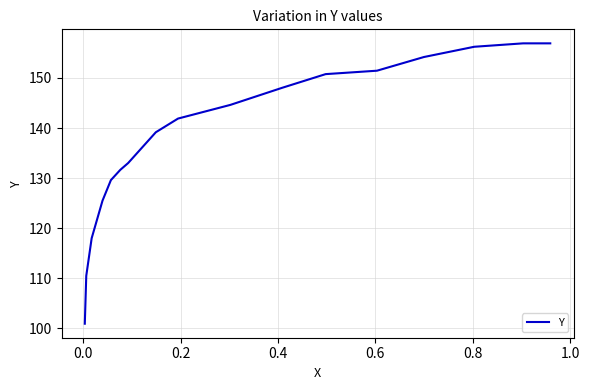

What is the difference between the second highest and minimum values?

55.9